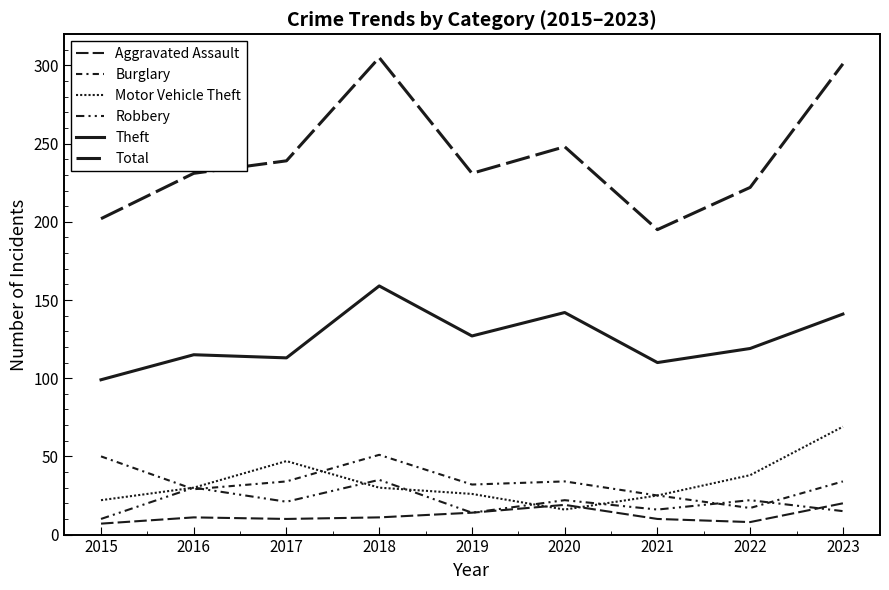

Is this an area chart (filled region under the line)?

No